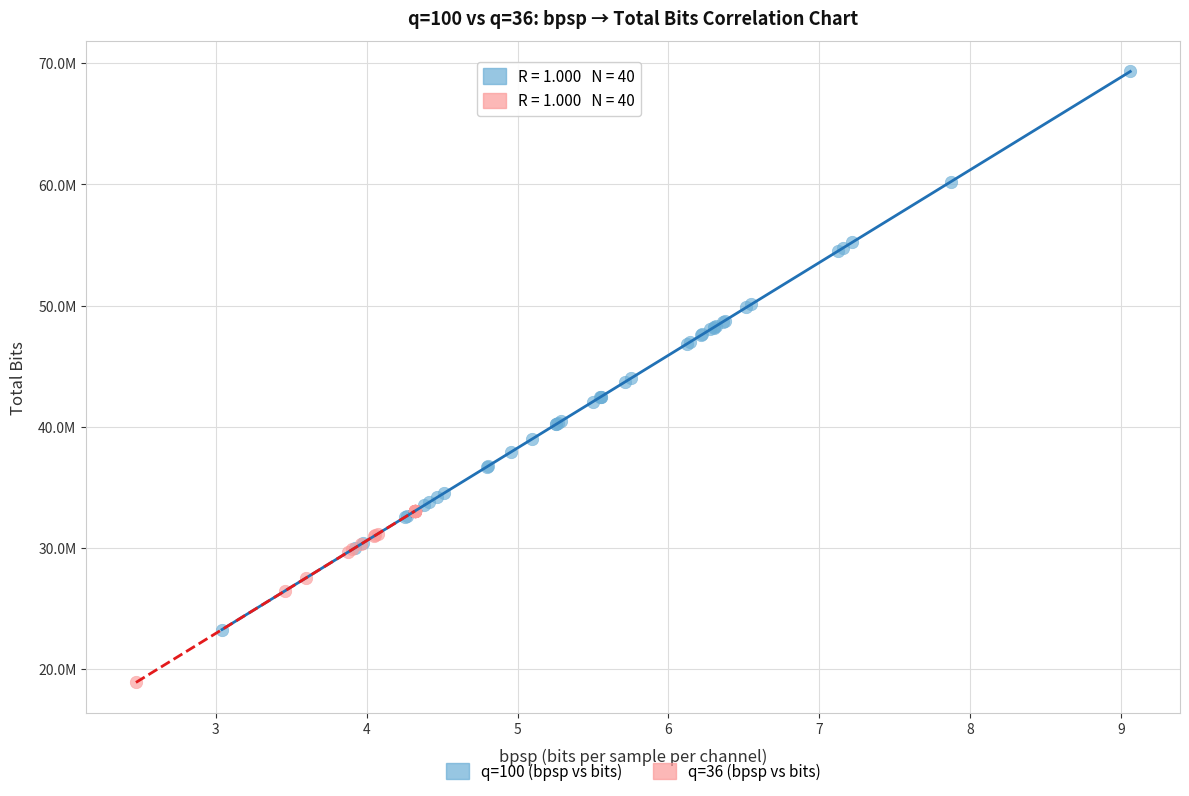

Which series reaches the maximum Y coordinate?

q=100 (bpsp vs bits)